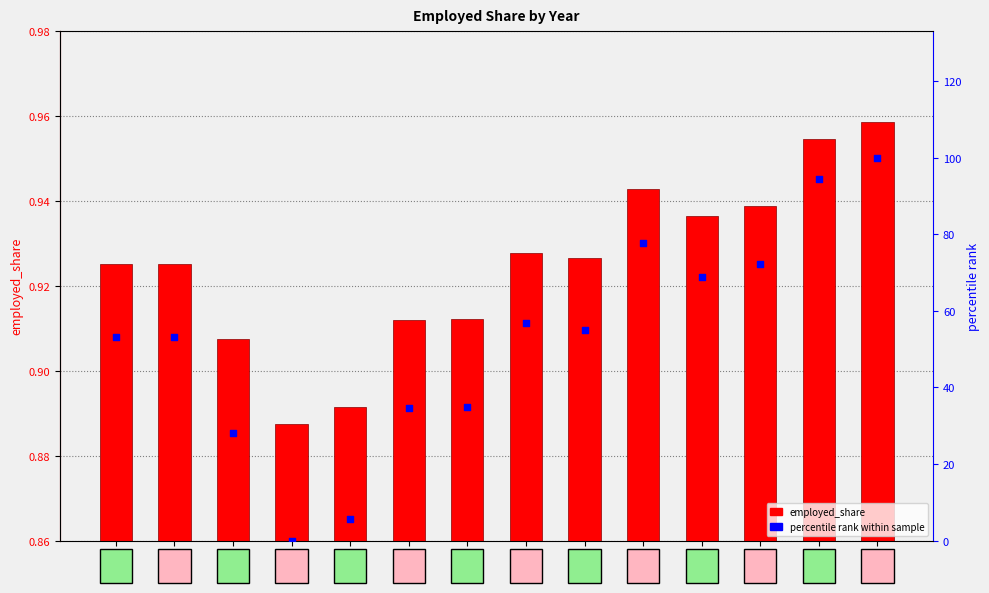

At which category is the sum across all series the highest?

2023